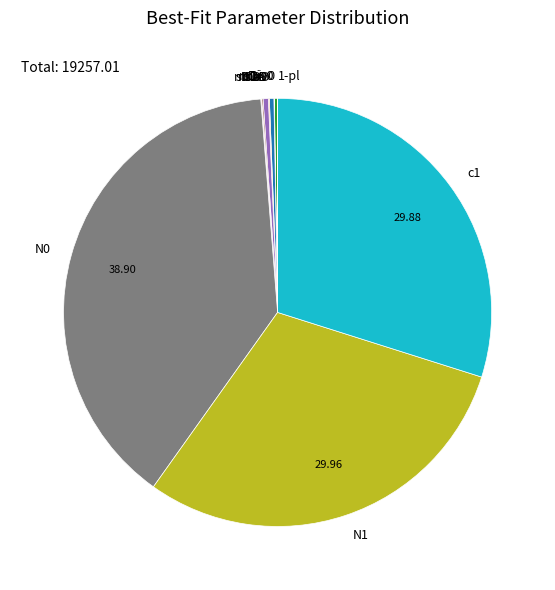

Does mDD account for over 50% of the chart?

No